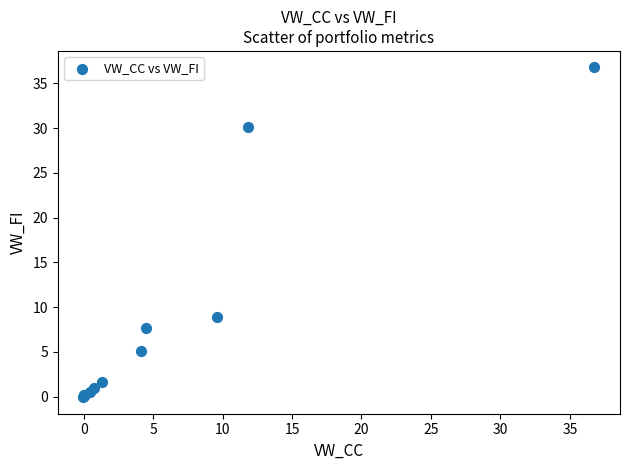

What Y value in the scatter plot is closest to 18?

8.9